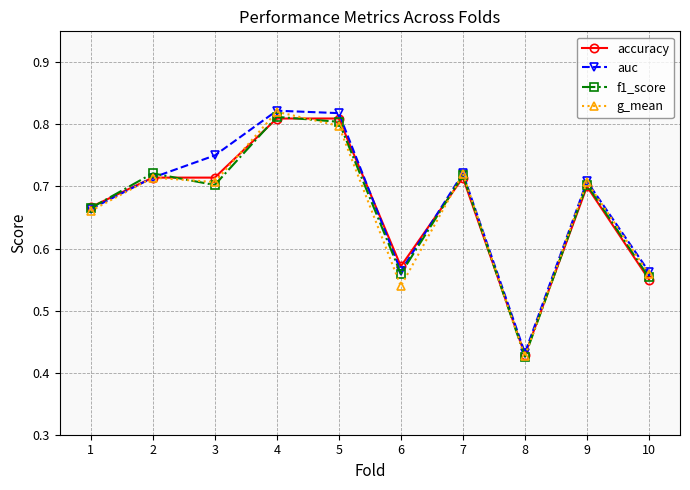

What is the difference between the f1_score values at 6 and 3?

0.1